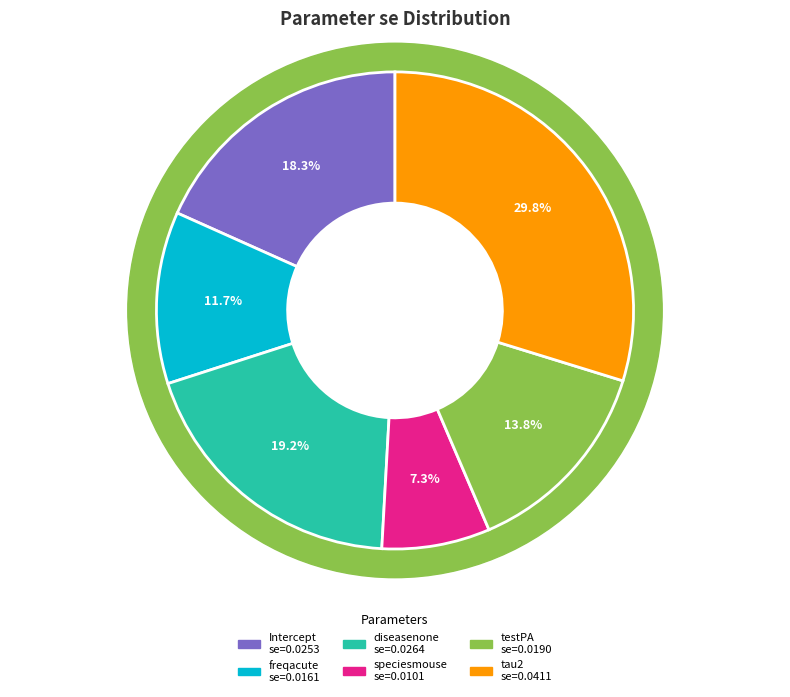

Which slice is the largest?

tau2